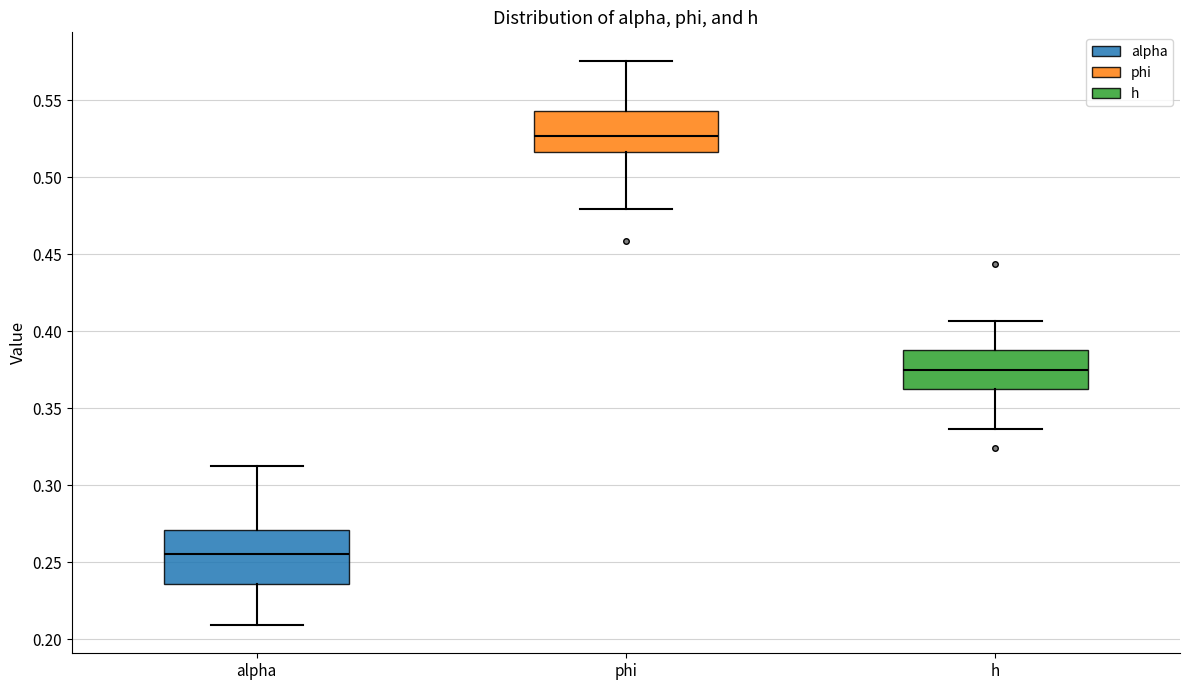

Which box is the tallest, from its lower edge to its upper edge?

alpha